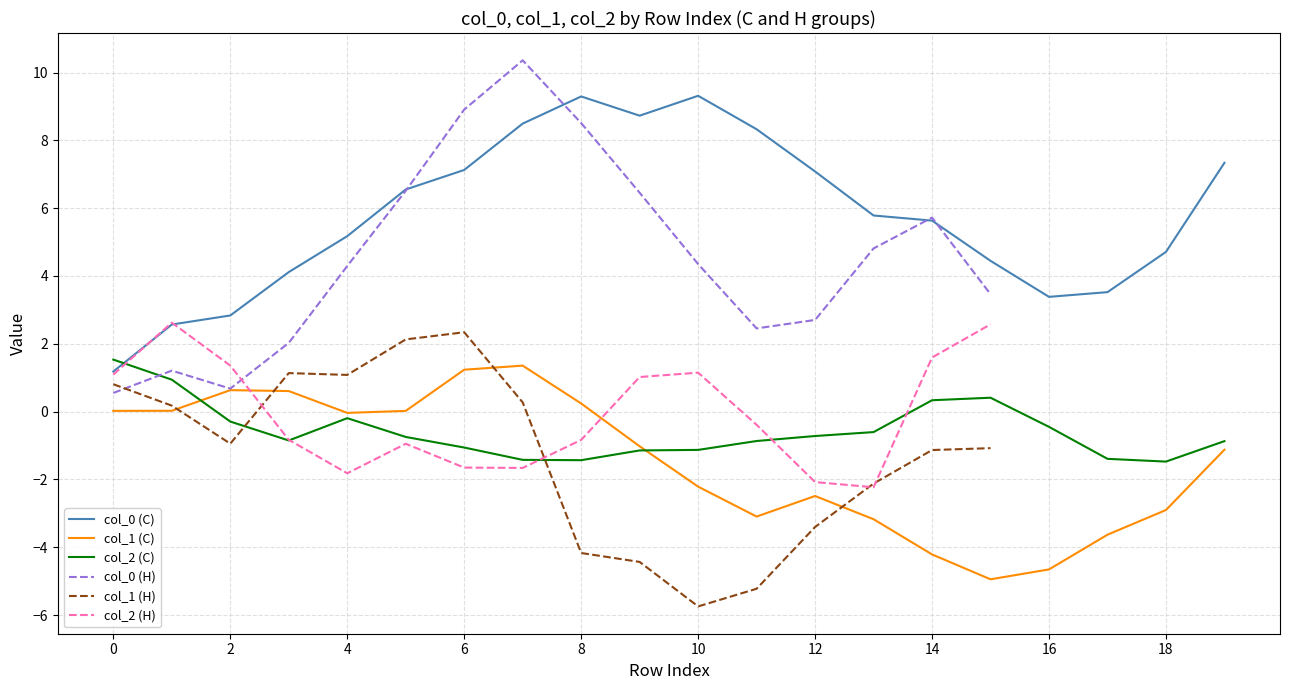

Read the col_2 value at 13.

-0.6